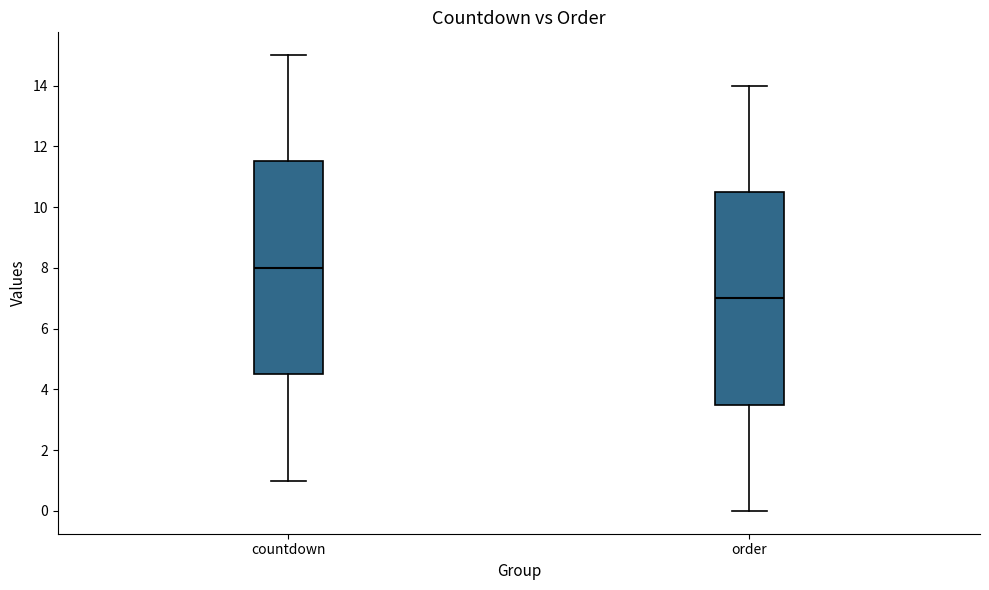

Reading left to right, transcribe this box plot: for each box, give where its median line is, the range the box spans, and where its two whiskers end, as read against the y-axis. The values are not printed on the chart, so give them approximately, as read against the axis.

countdown: median 8.0, box 4.6 to 11.6, whiskers 1.0 to 15.0
order: median 7.0, box 3.6 to 10.6, whiskers 0.0 to 14.0